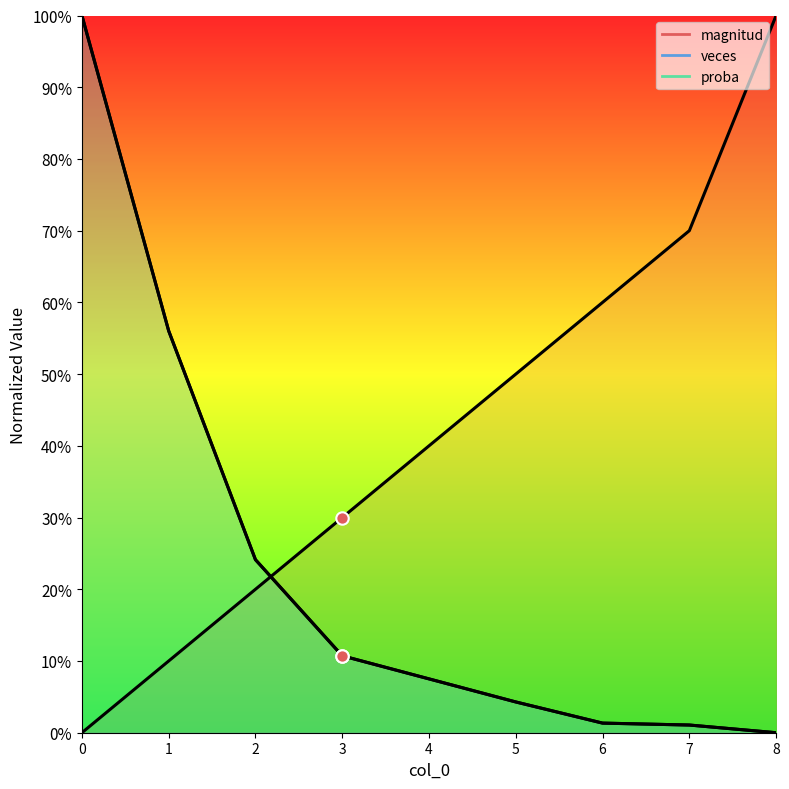

At how many categories does at least one series exceed 0?

9